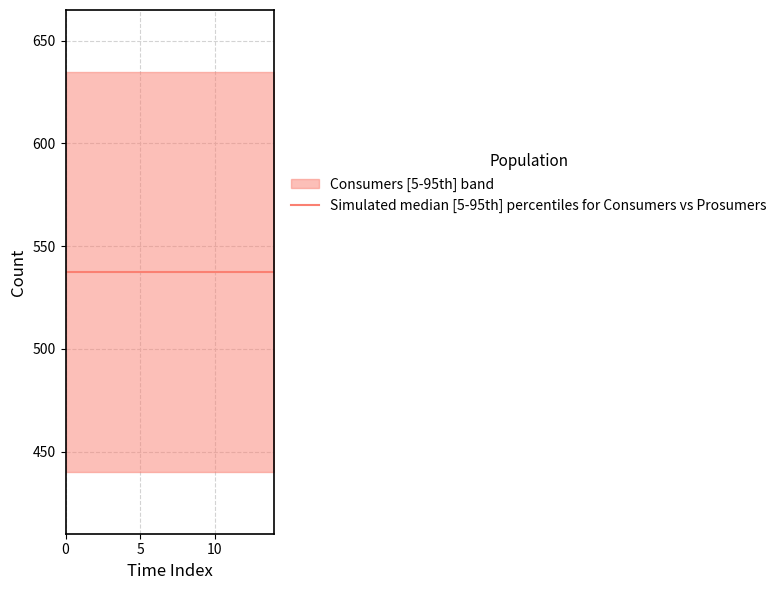

Rank the series by their average value, from lowest to highest.

Prosumers, Consumers